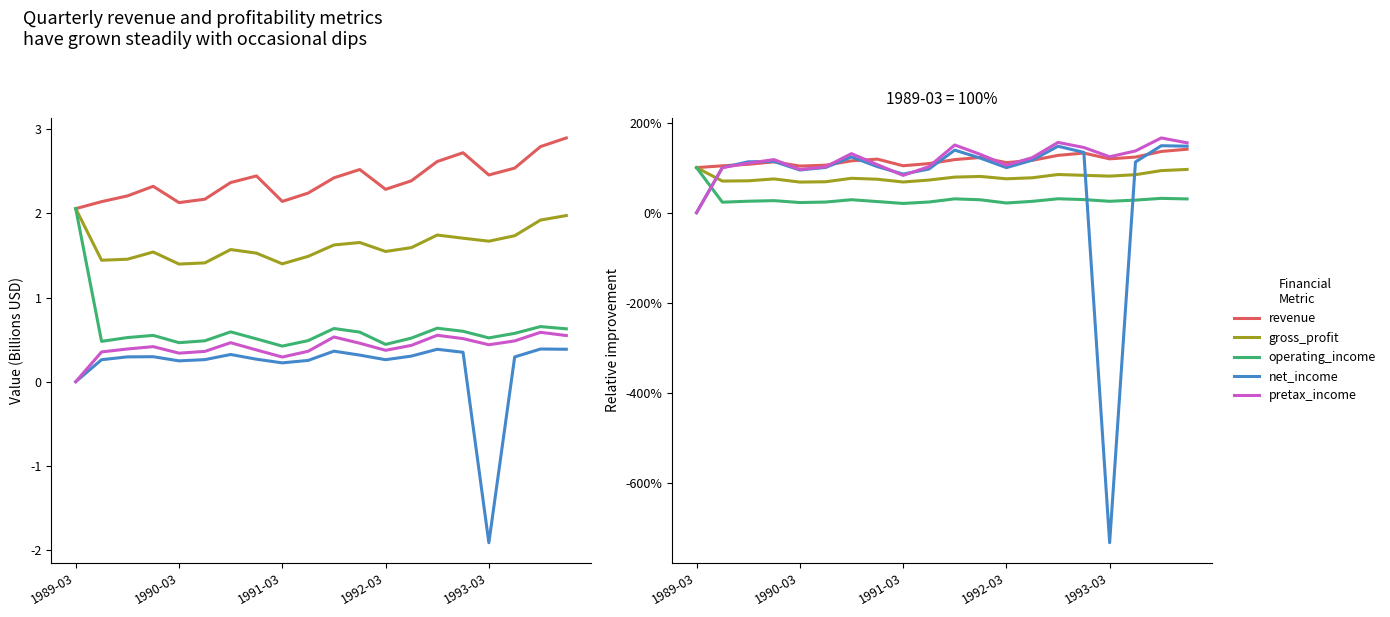

At which label does gross_profit reach its peak?

1989-03